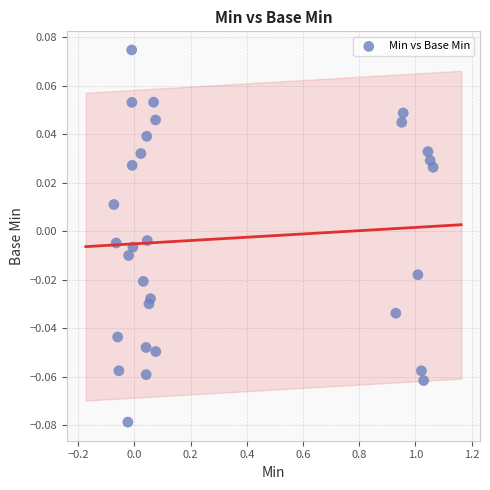

What is the range of X values (max minus min)?

1.1